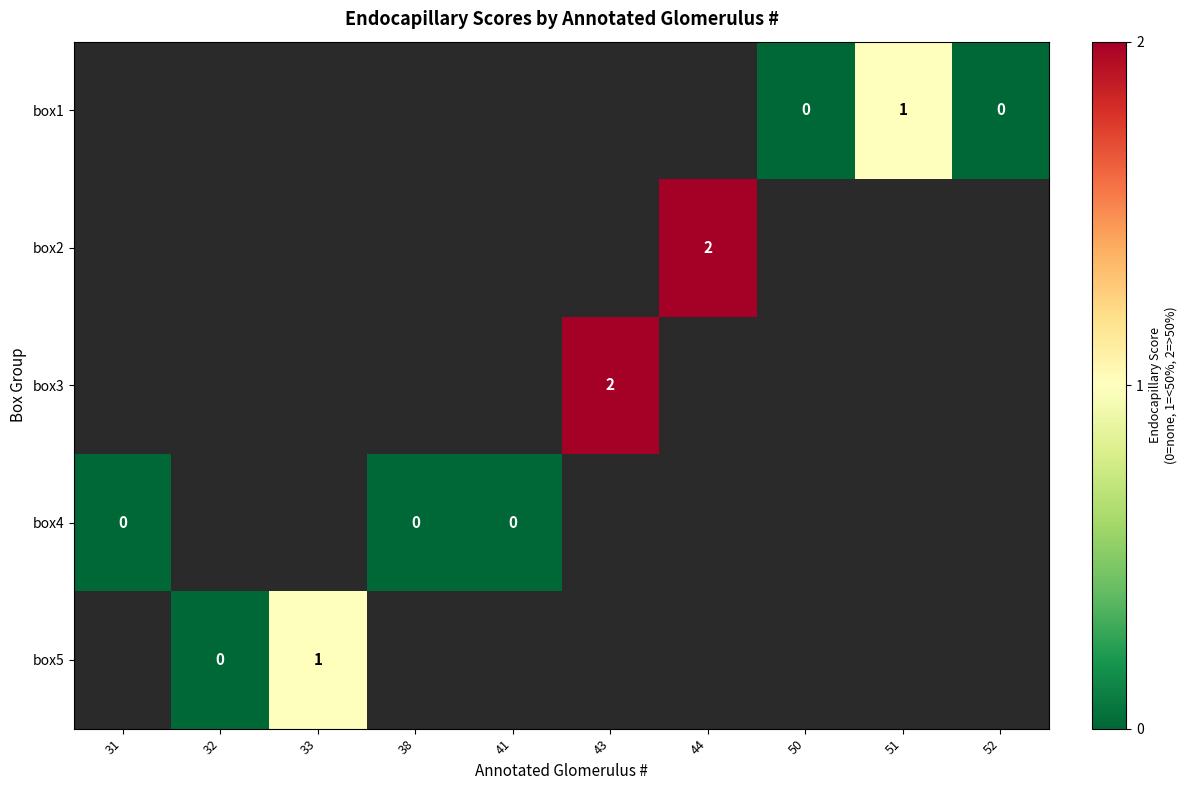

The box5 series shows 1 at 33. True or false?

True